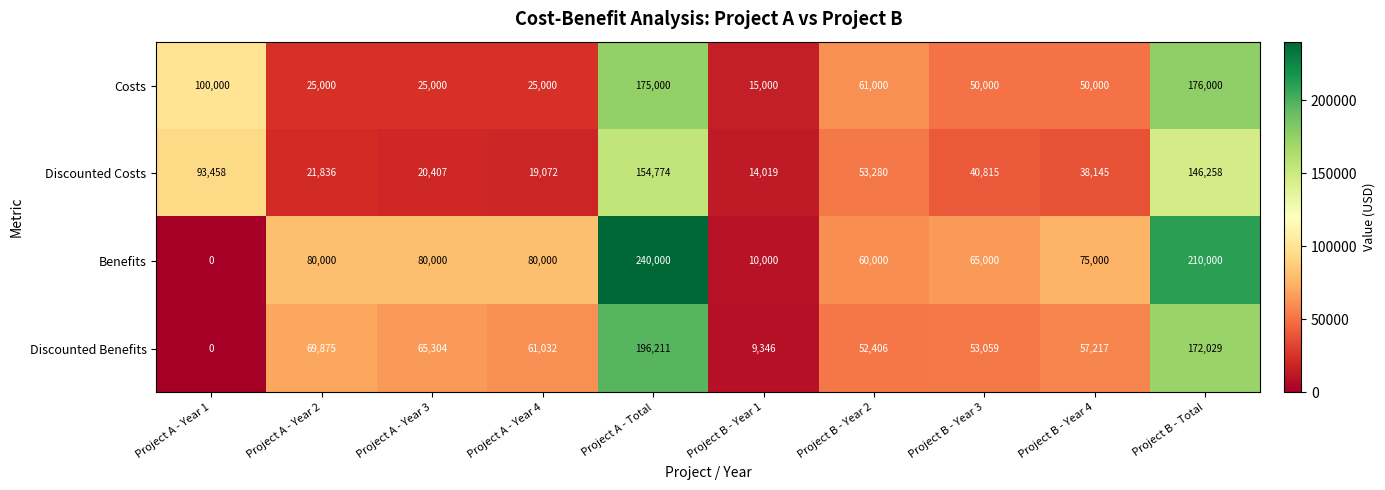

How many distinct data groups are displayed?

4